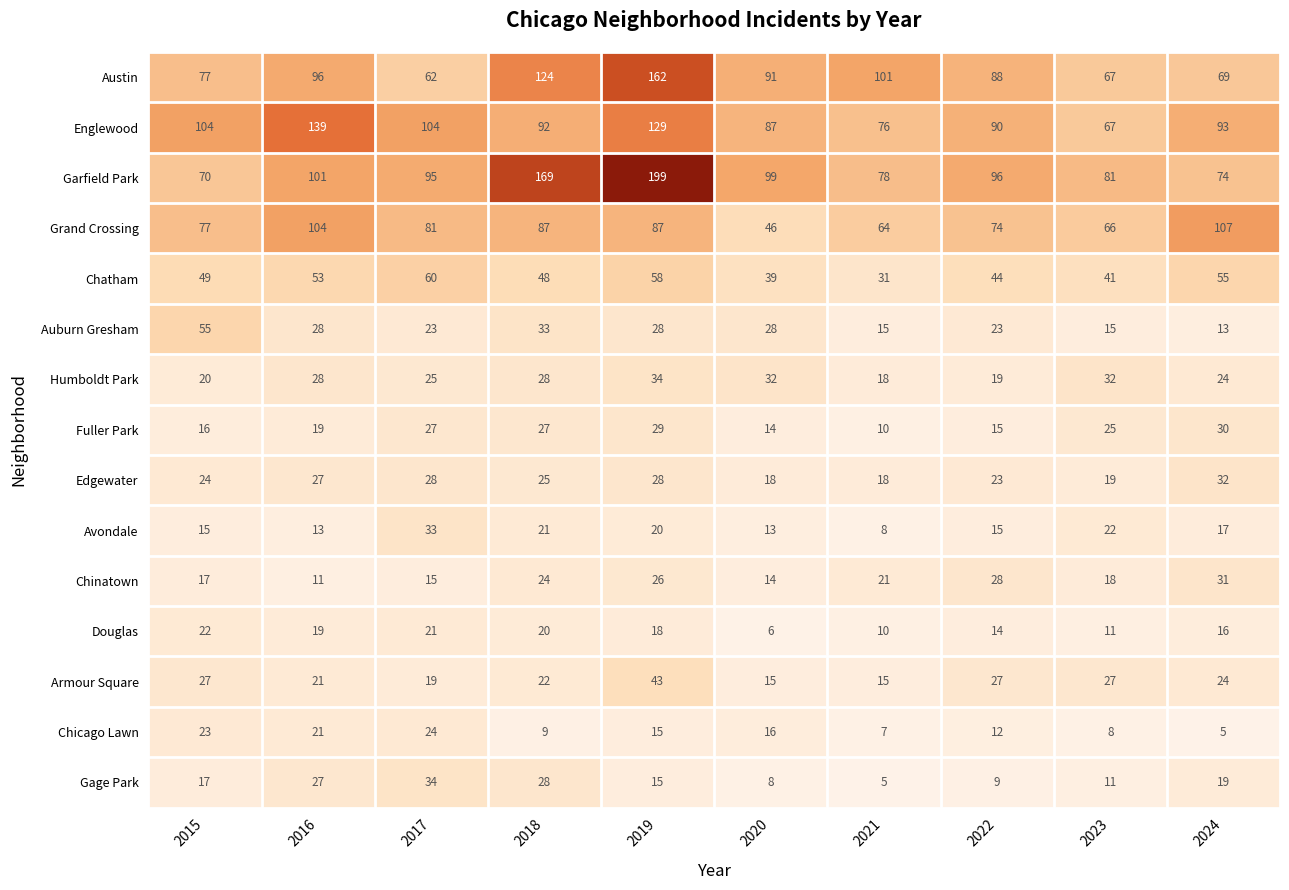

What value does the Chatham series have at 2018, to the nearest 5?

50